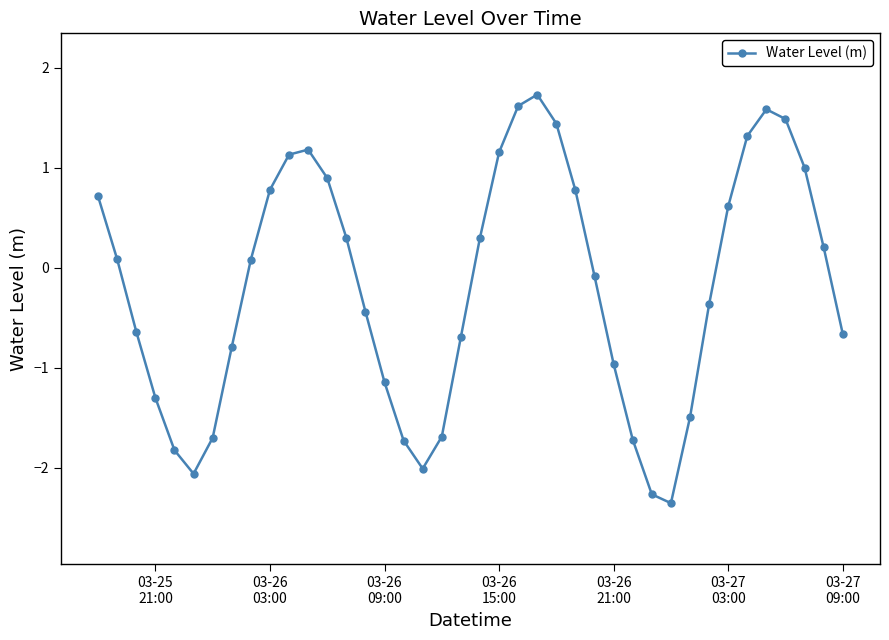

What is the sum of all values?

-7.5